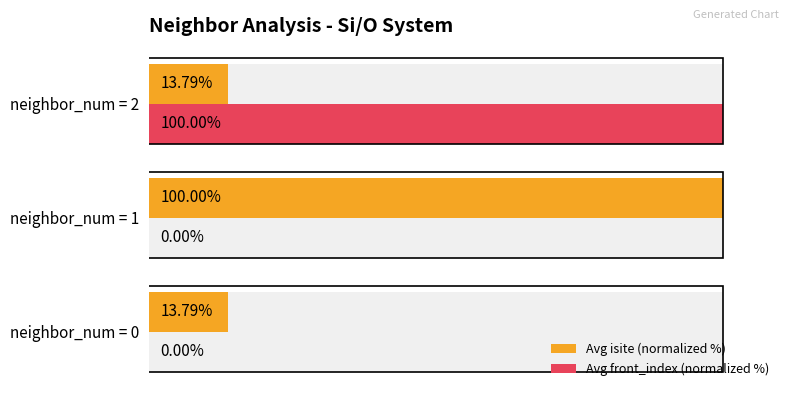

How many values in the Avg front_index (normalized %) series exceed 0?

1